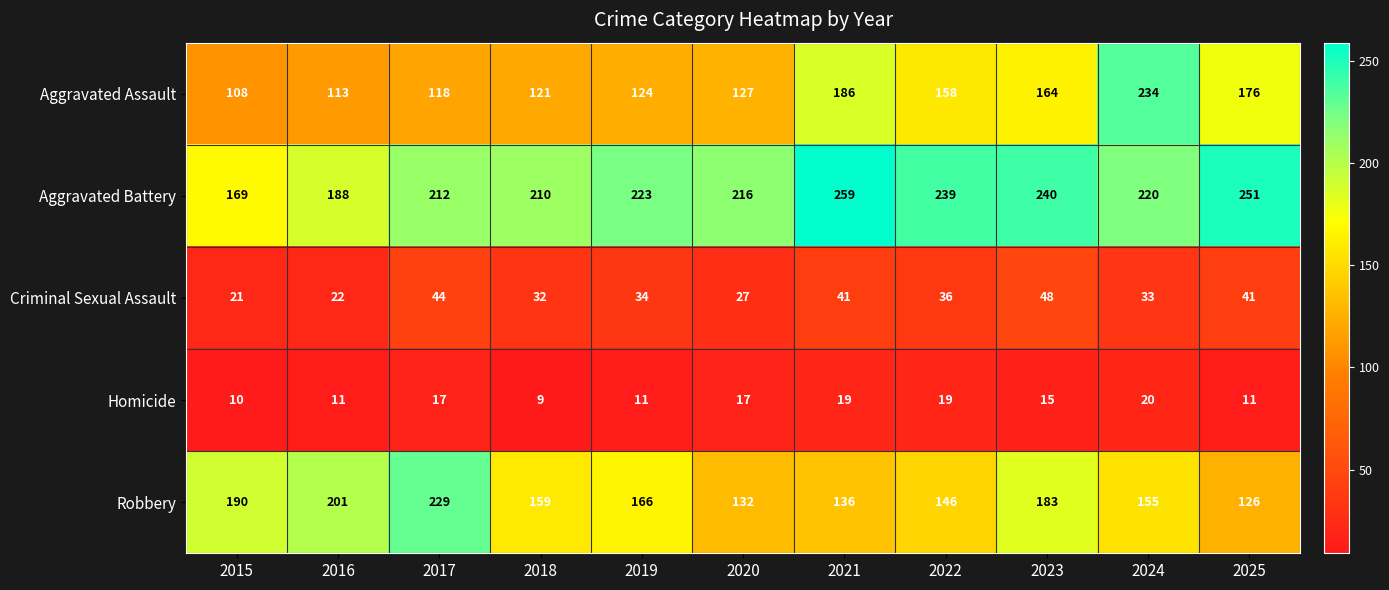

Which category has the highest value in the Homicide series?

2024